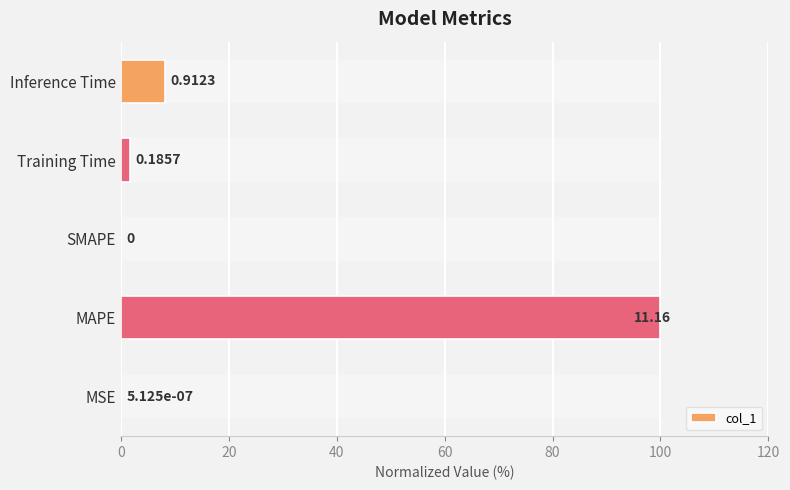

Are the bars grouped side by side (vs. stacked)?

No